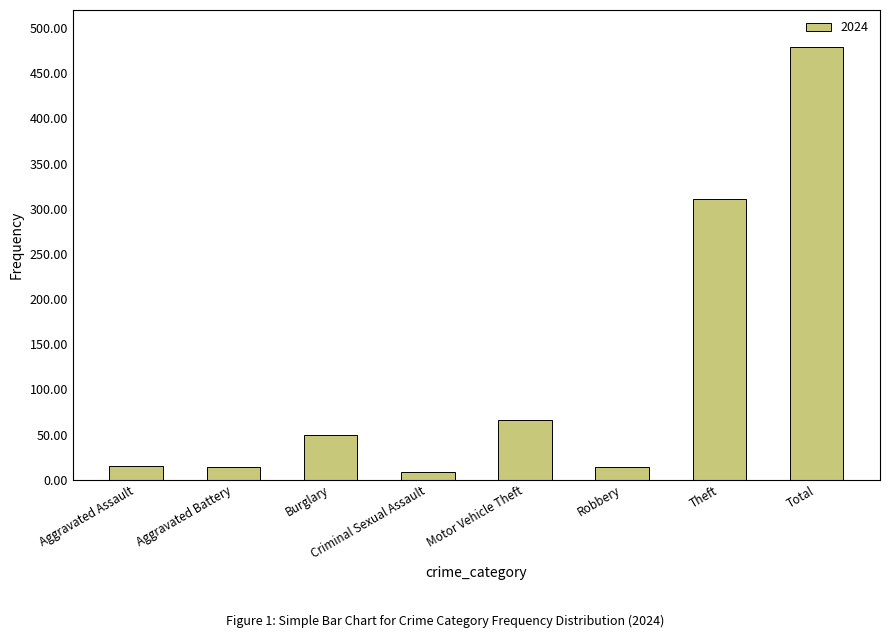

What is the smallest value displayed?

9